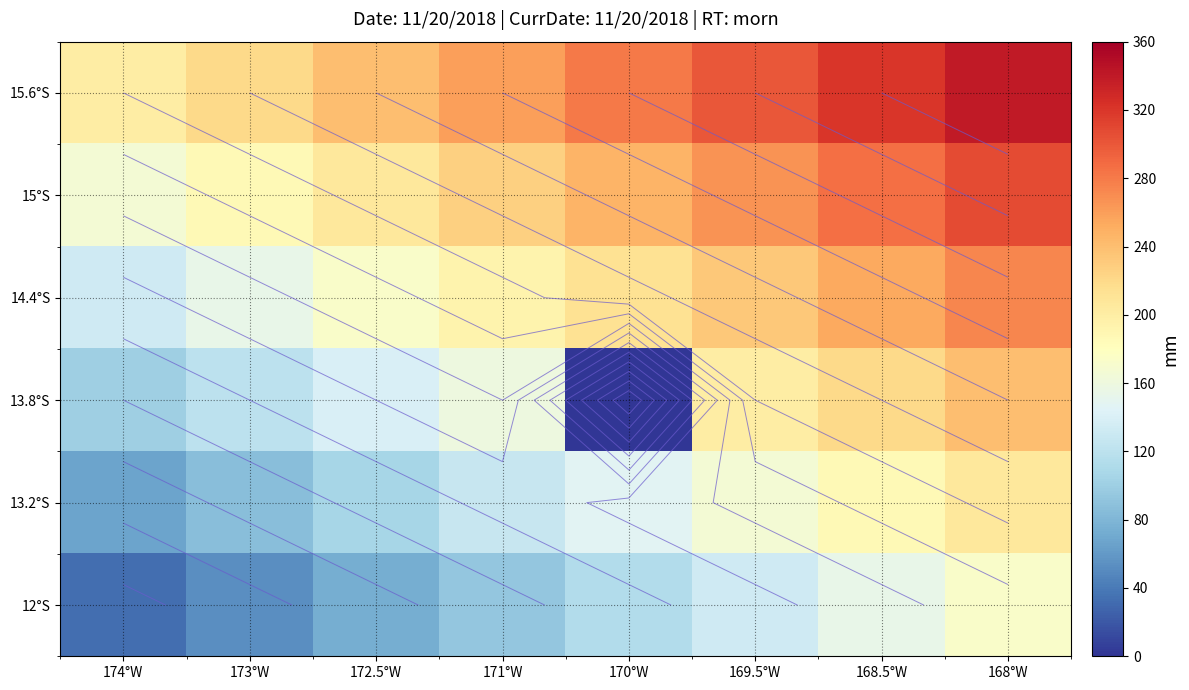

Where is 13.2°S nearest to the value 136?

171°W